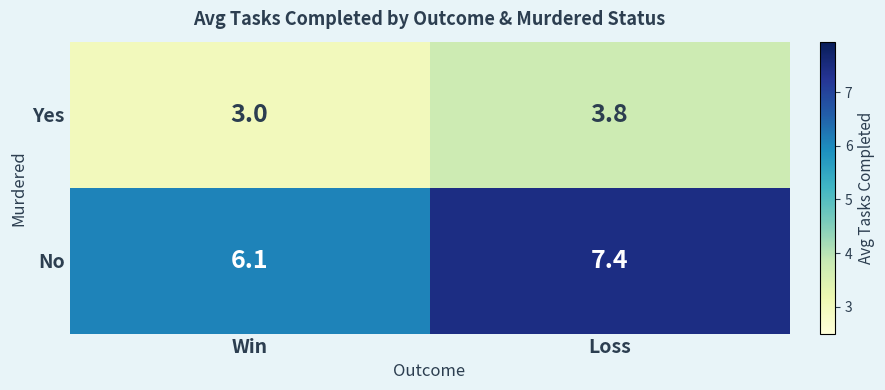

True or false: Yes has a value of 0.6 at Win.

False